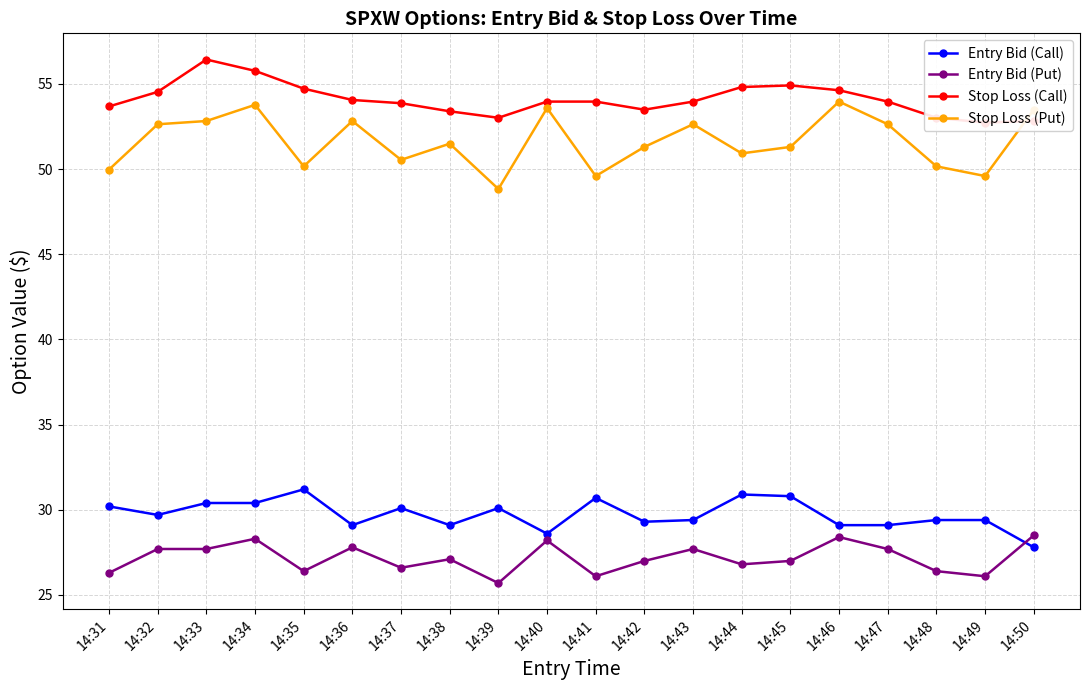

How many values in the Stop Loss (Call) series exceed 53?

18